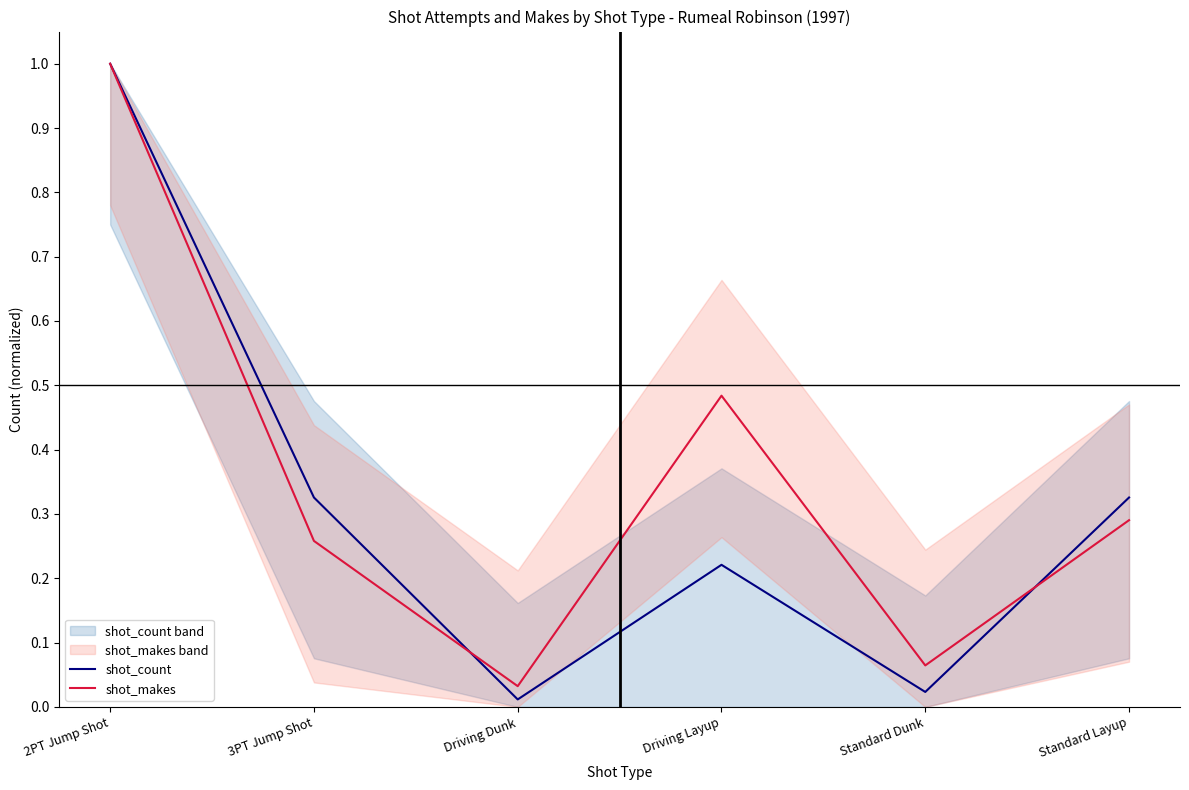

What are all the series names shown in the legend?

shot_count, shot_makes